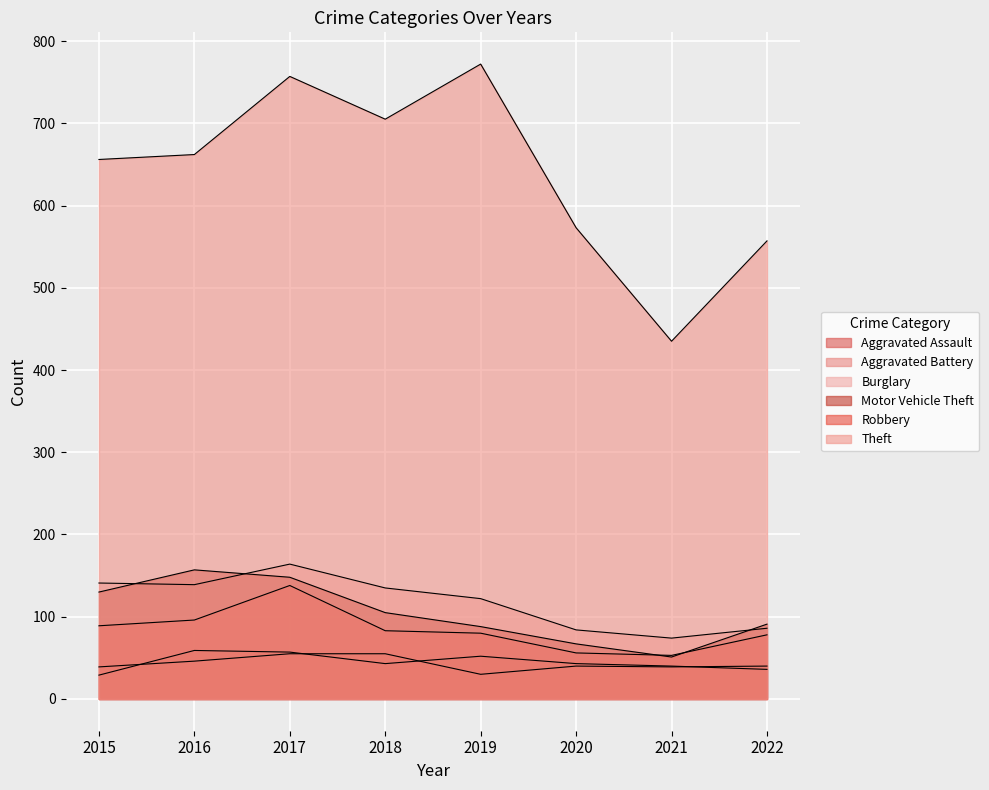

Reading left to right, what are all the values shown in this chart?

Aggravated Assault: 2015=29	2016=59	2017=57	2018=43	2019=52	2020=43	2021=40	2022=36
Aggravated Battery: 2015=39	2016=46	2017=55	2018=55	2019=30	2020=40	2021=39	2022=40
Burglary: 2015=141	2016=139	2017=164	2018=135	2019=122	2020=84	2021=74	2022=86
Motor Vehicle Theft: 2015=130	2016=157	2017=148	2018=105	2019=88	2020=67	2021=51	2022=91
Robbery: 2015=89	2016=96	2017=138	2018=83	2019=80	2020=56	2021=53	2022=78
Theft: 2015=656	2016=662	2017=757	2018=705	2019=772	2020=573	2021=435	2022=557